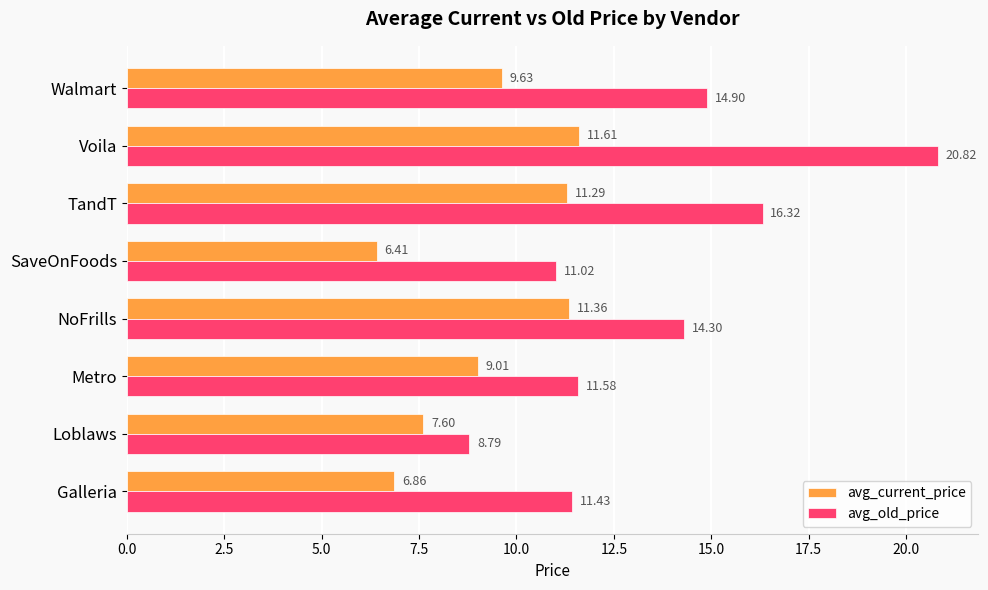

At which label does avg_old_price reach its peak?

Voila